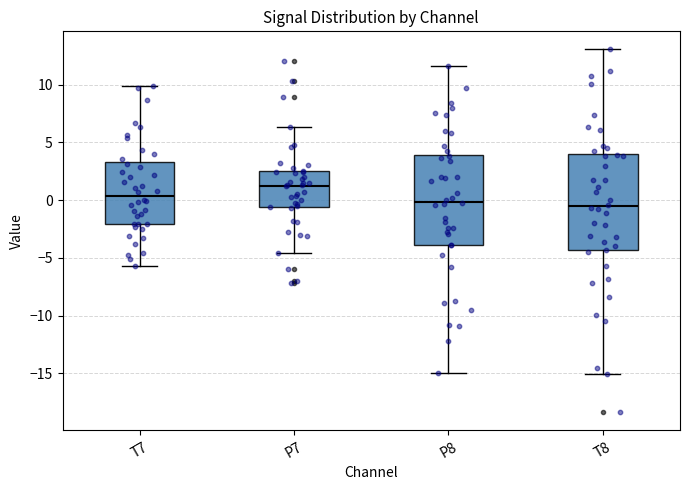

Reading left to right, read every box against the y-axis: the position of its median line, the range the box covers, and the ends of its whiskers. The values are not printed on the chart, so give them approximately, as read against the axis.

T7: median 0.5, box -2.0 to 3.5, whiskers -5.5 to 10.0
P7: median 1.5, box -0.5 to 2.5, whiskers -4.5 to 6.5
P8: median 0.0, box -4.0 to 4.0, whiskers -15.0 to 11.5
T8: median -0.5, box -4.5 to 4.0, whiskers -15.0 to 13.0